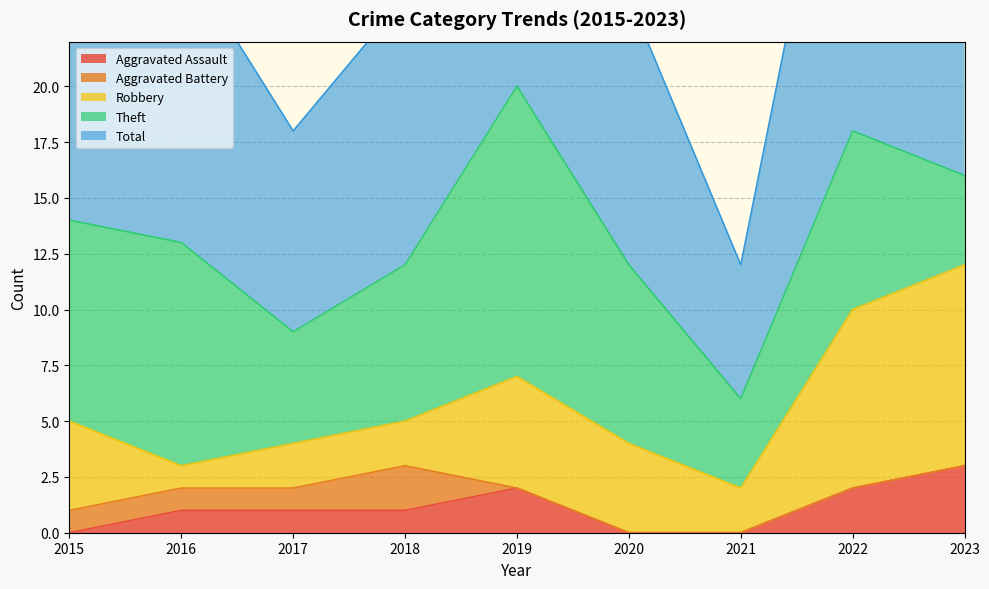

What is the difference between the maximum and minimum values in the Aggravated Battery series?

2